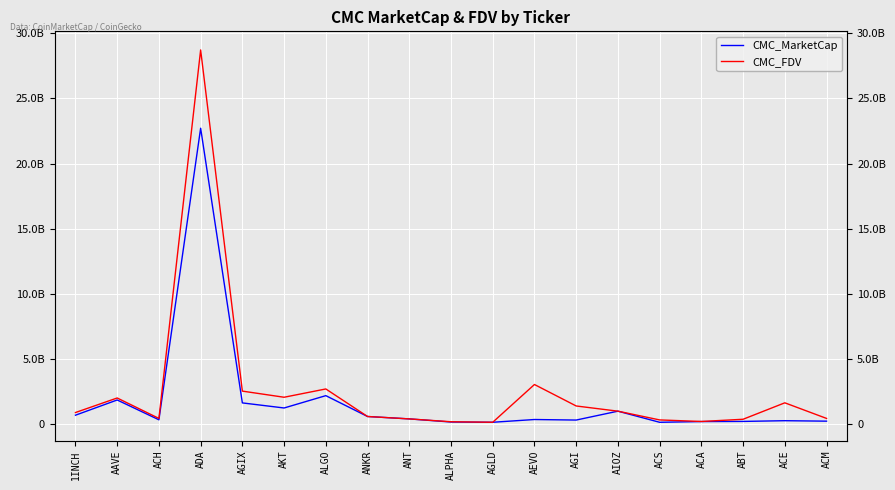

What are all the series names shown in the legend?

CMC_MarketCap, CMC_FDV